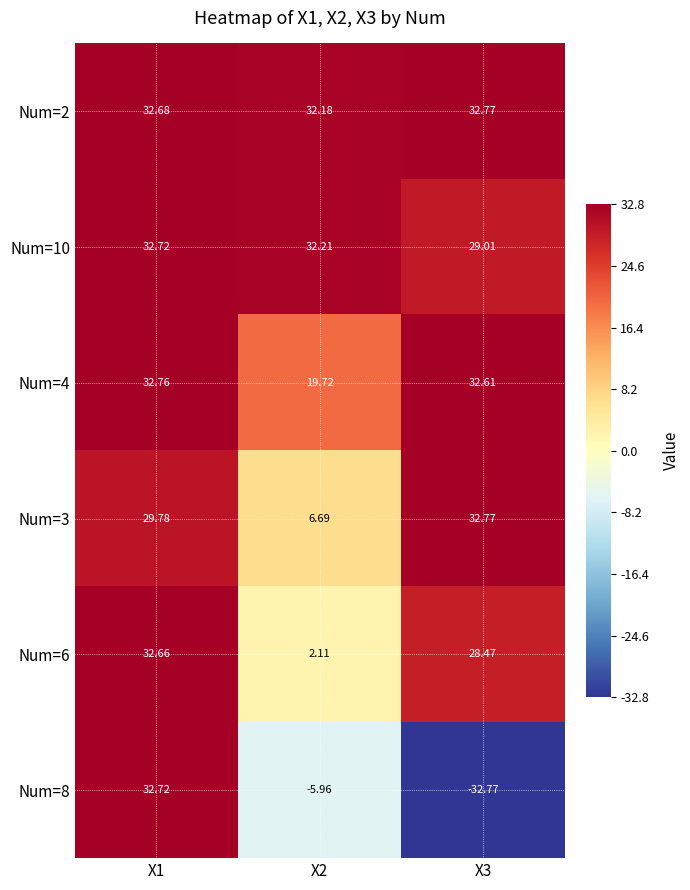

Is the value of Num=6 at X3 greater than the value of Num=8 at X1?

No